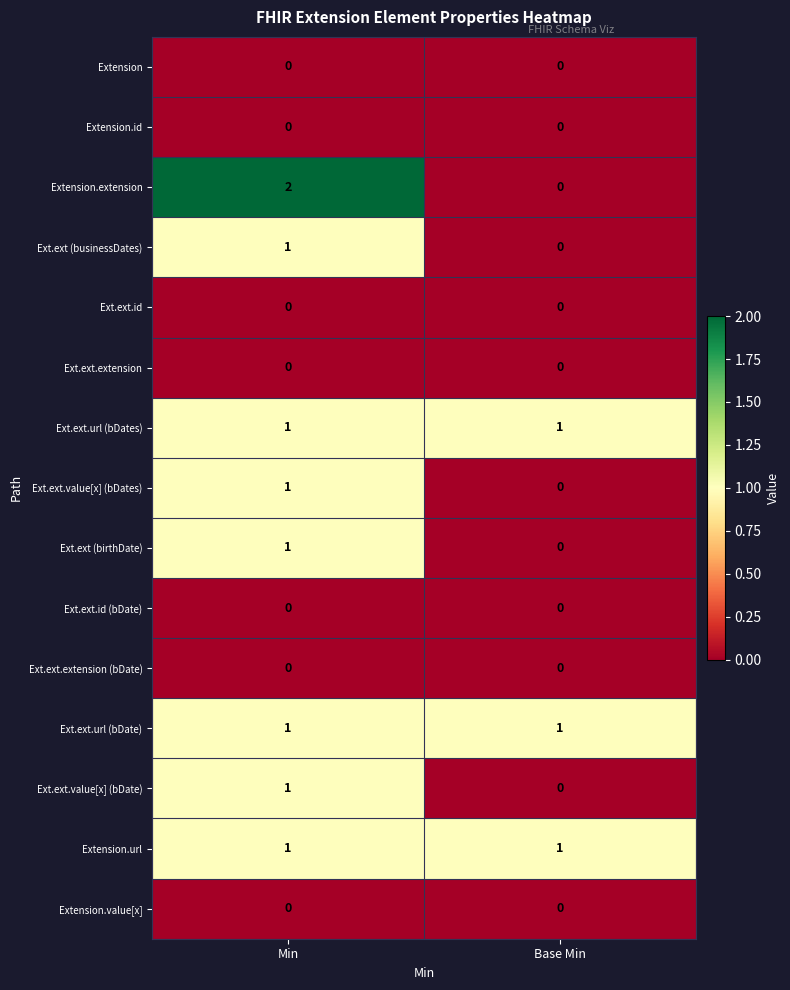

Which series has the widest spread of values?

Extension.extension